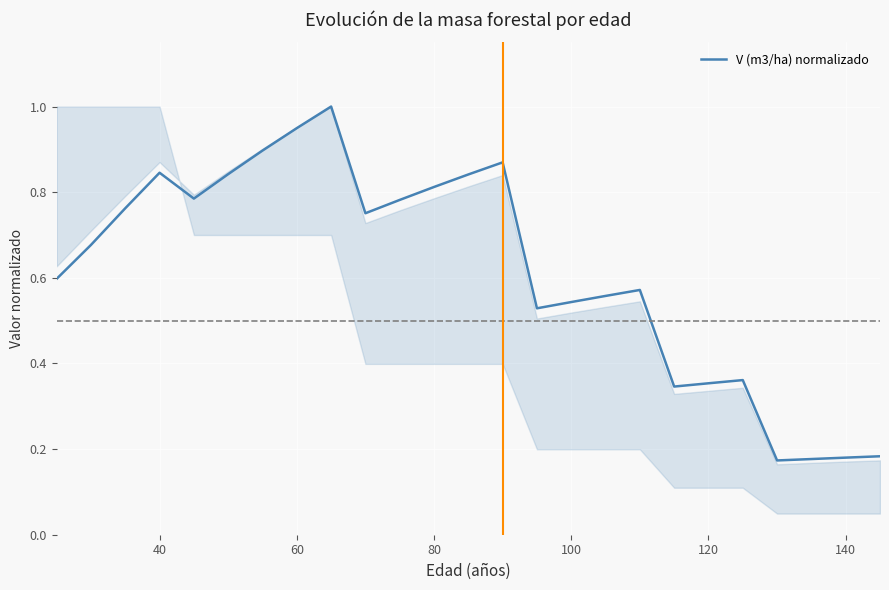

What is the maximum value shown in the chart?

1.0